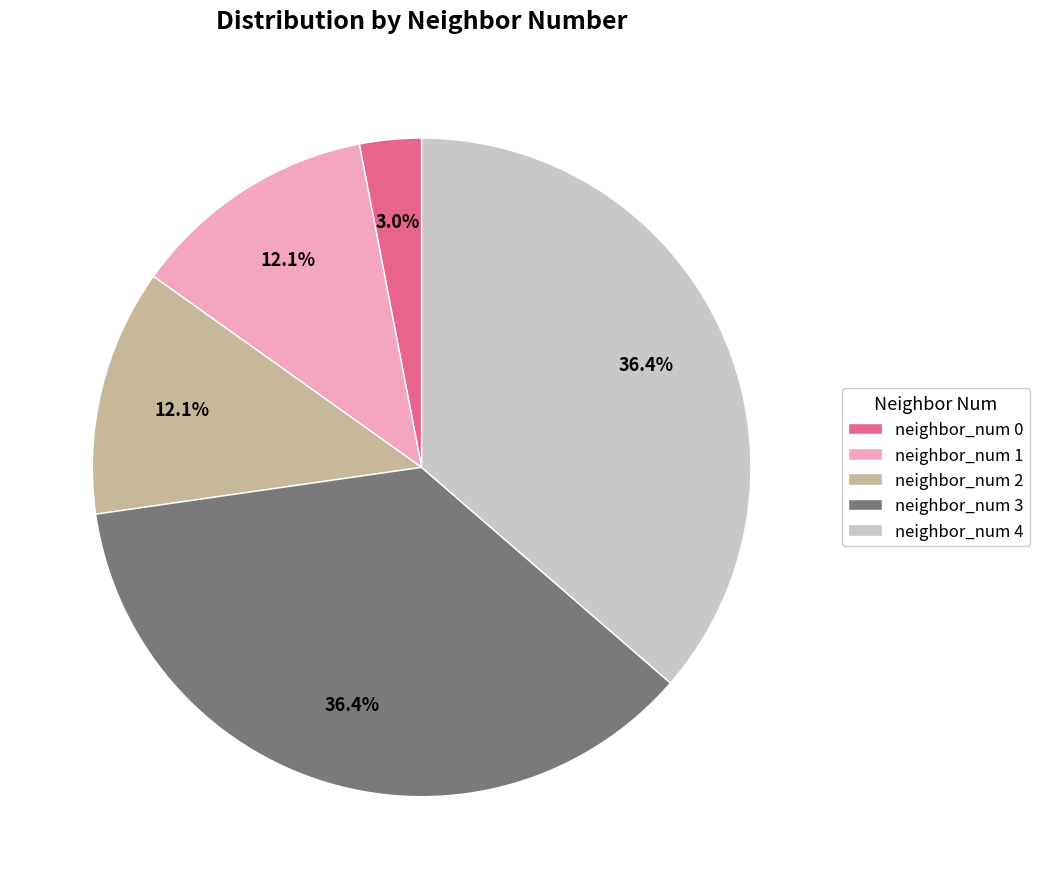

Combined, do neighbor_num 3 and neighbor_num 2 account for over 50%?

No